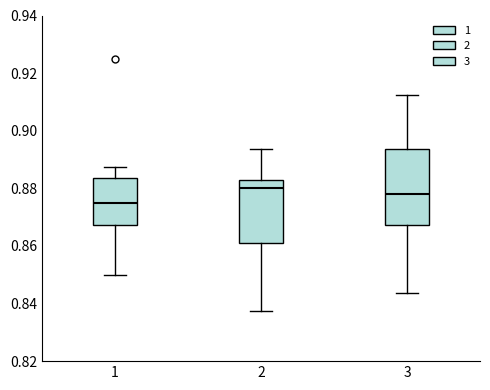

Comparing the boxes themselves (not the whiskers), which one is the tallest?

3